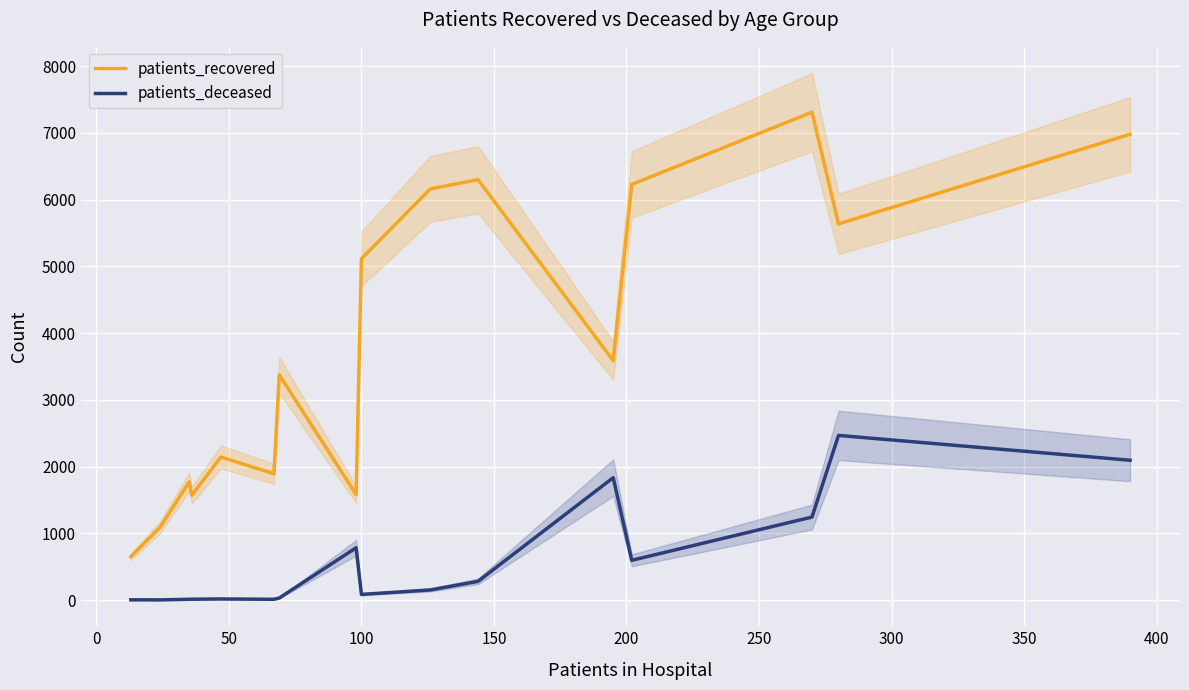

Is this an area chart (filled region under the line)?

No